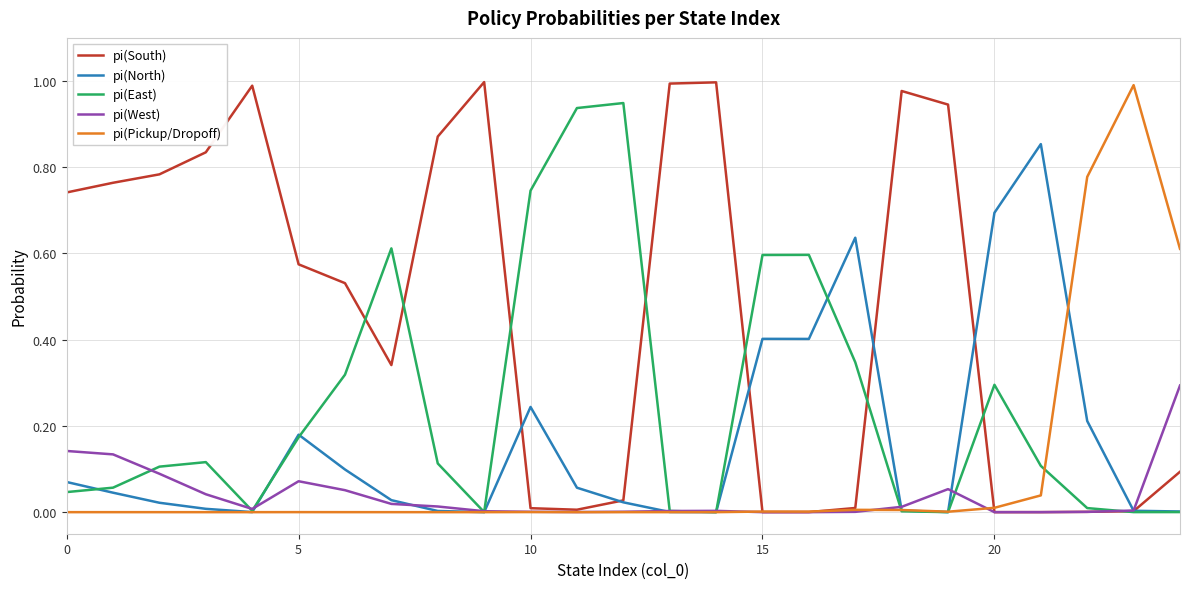

How many lines are shown in the chart?

5